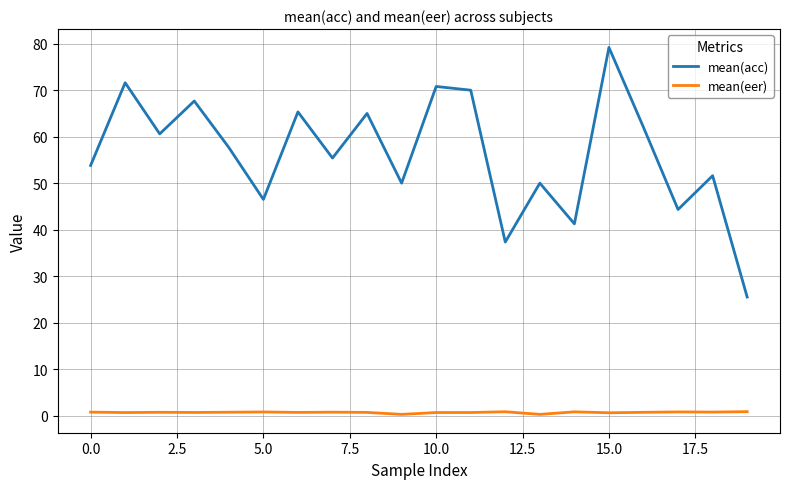

What is the difference between the maximum and minimum values in the mean(acc) series?

53.7